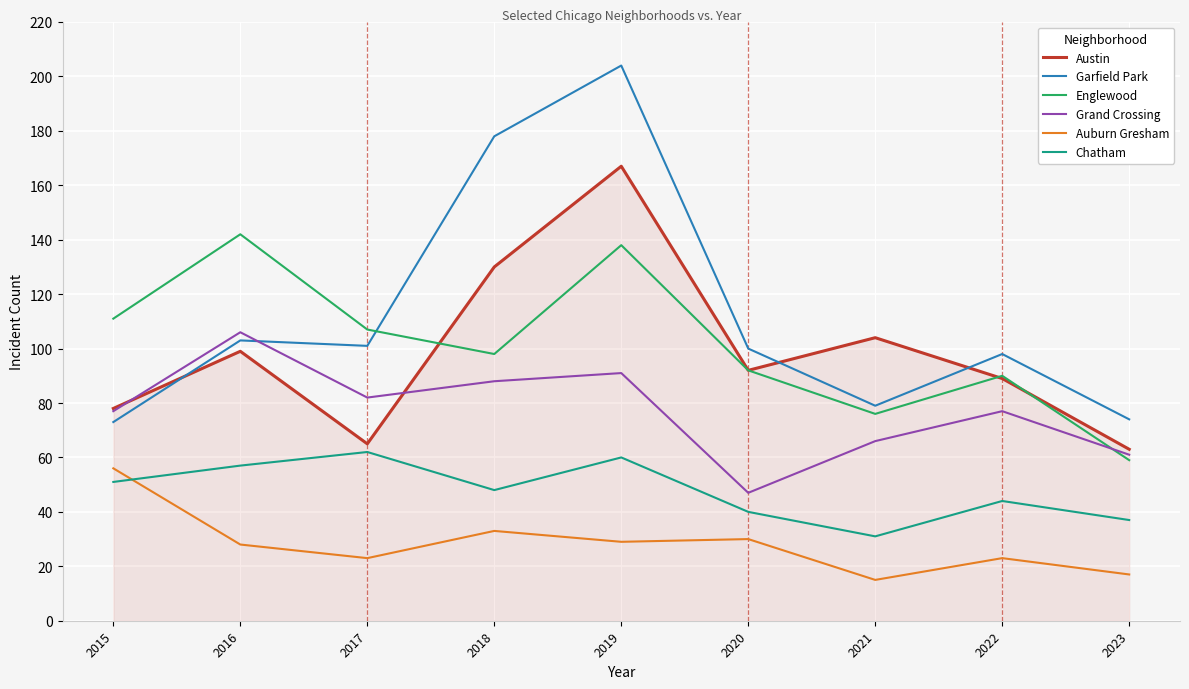

At how many categories does at least one series exceed 147?

2